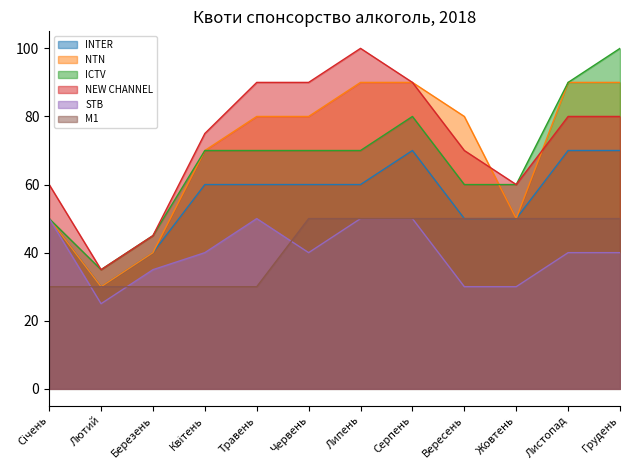

What is the sum of all NTN values?

840